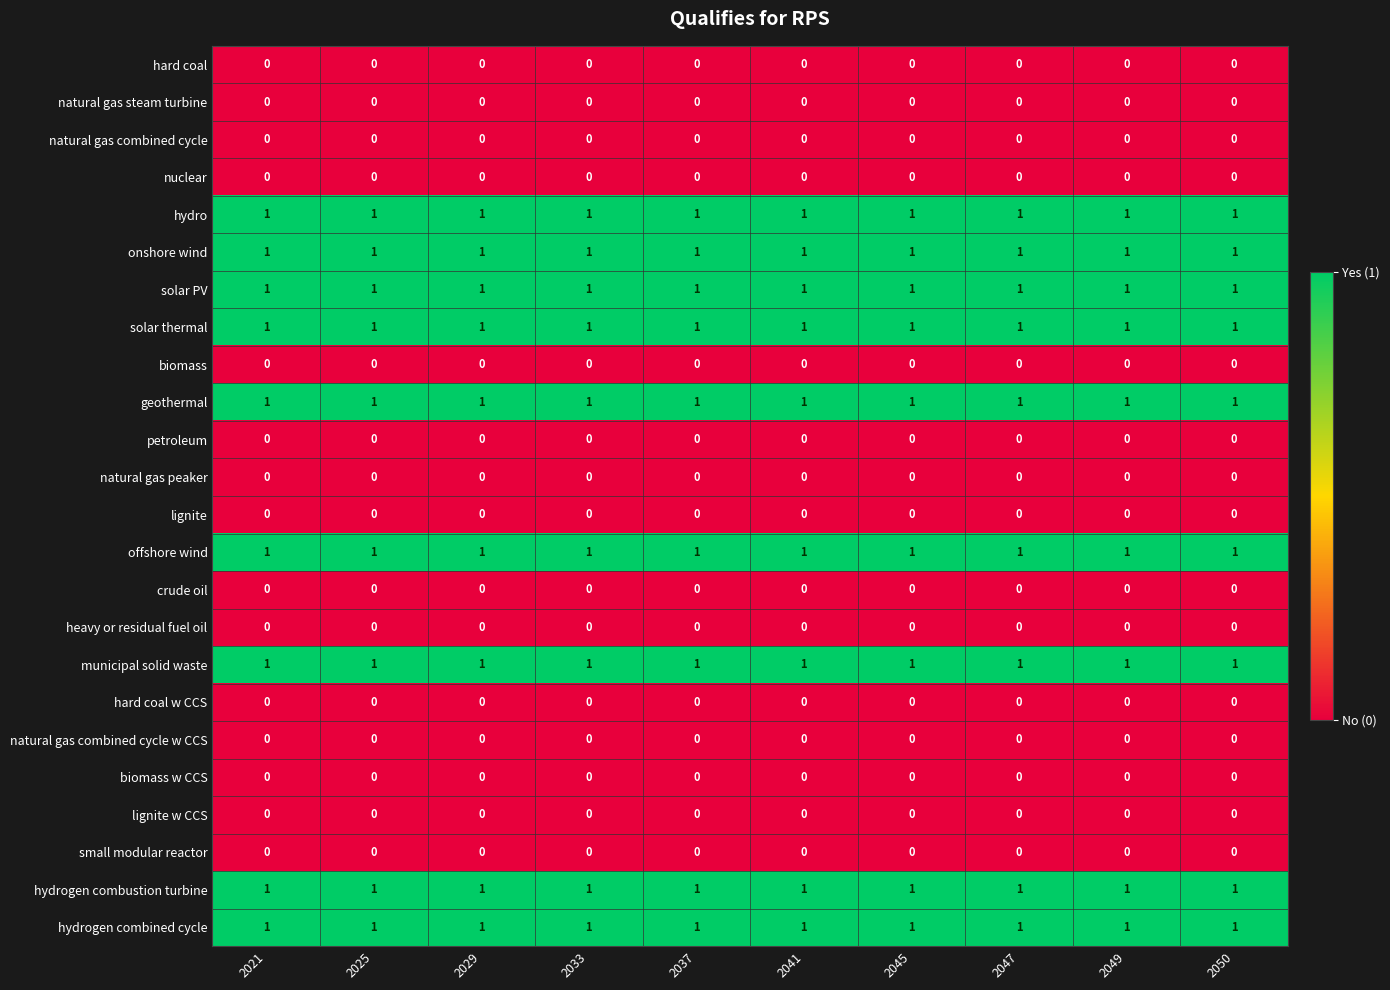

The value of hydrogen combined cycle at 2029 is 2. True or false?

False